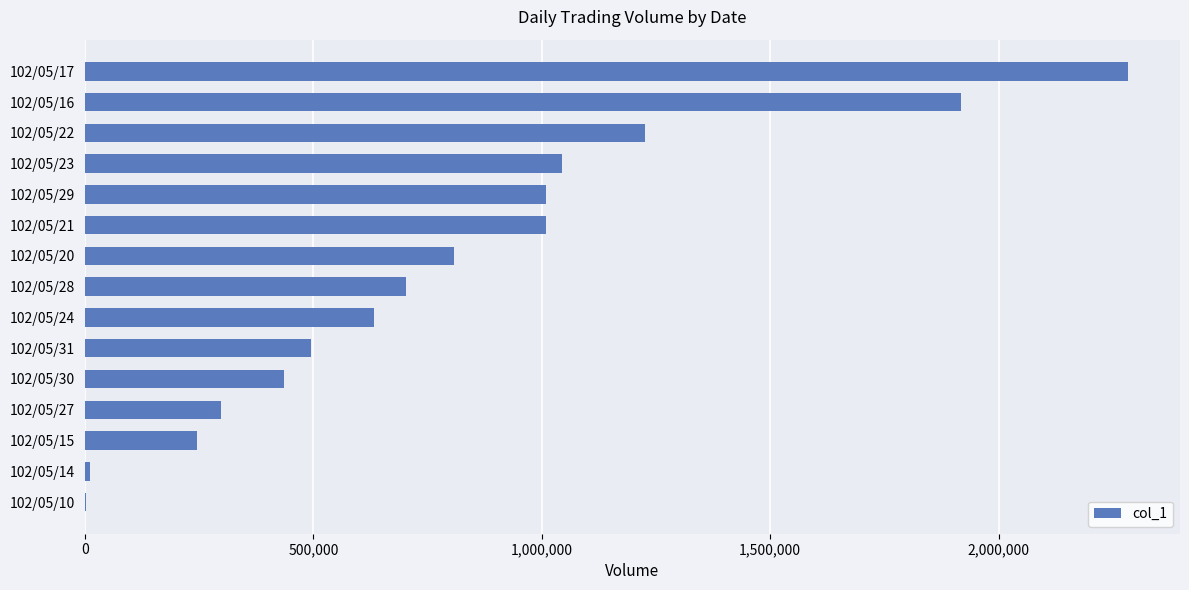

What is the average value?

807867